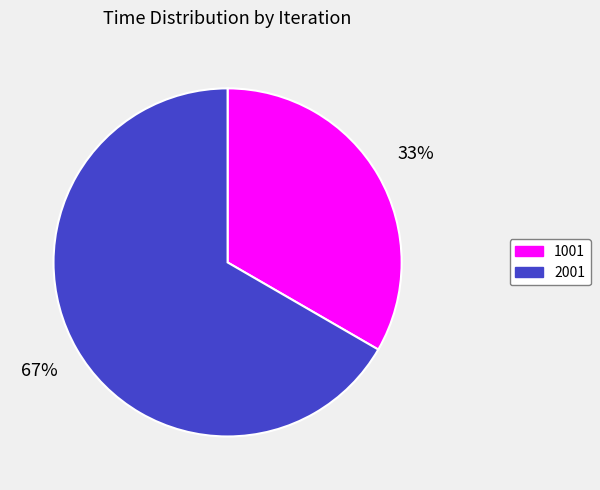

Rank the categories by value from lowest to highest.

1001, 2001